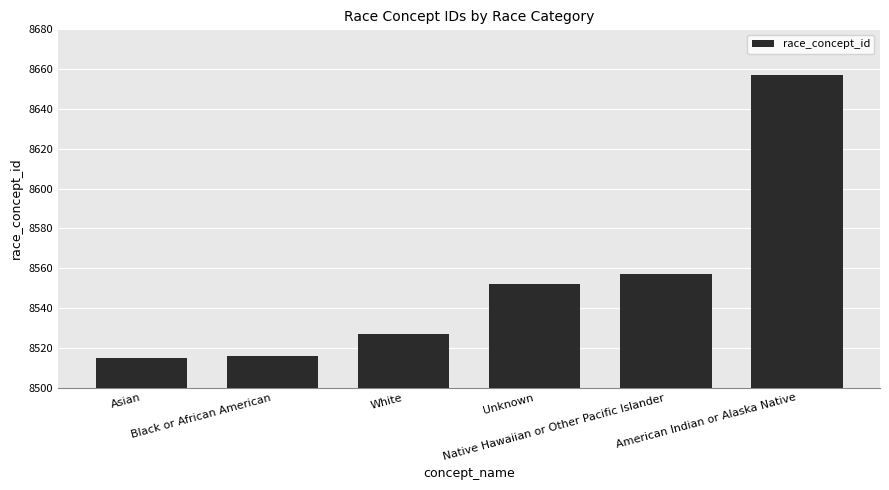

Are the bars horizontal?

No